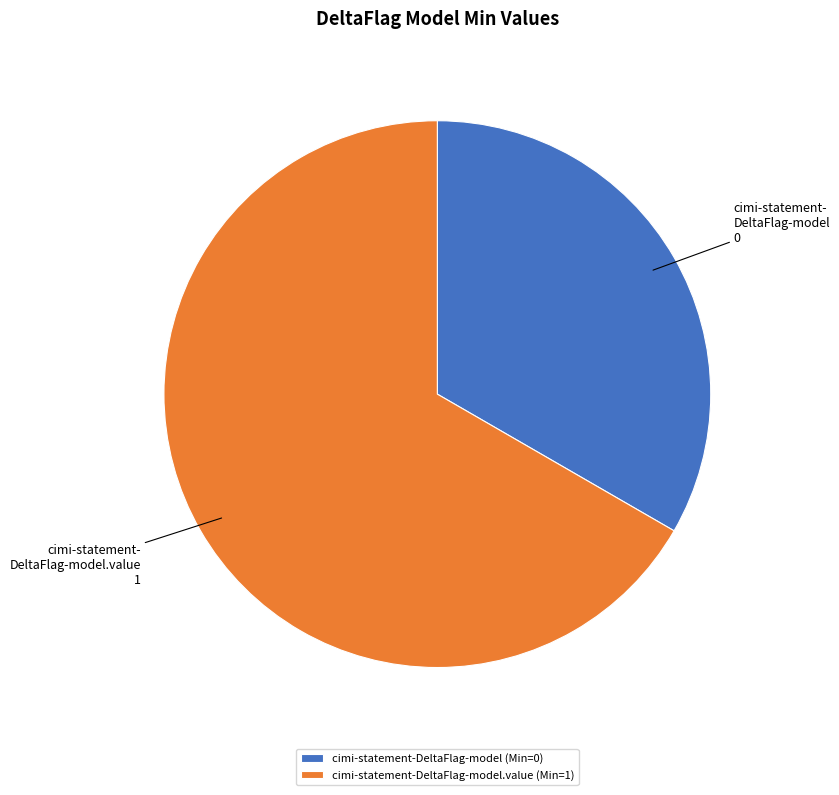

Rank the categories by value from highest to lowest.

cimi-statement-DeltaFlag-model.value (Min=1), cimi-statement-DeltaFlag-model (Min=0)